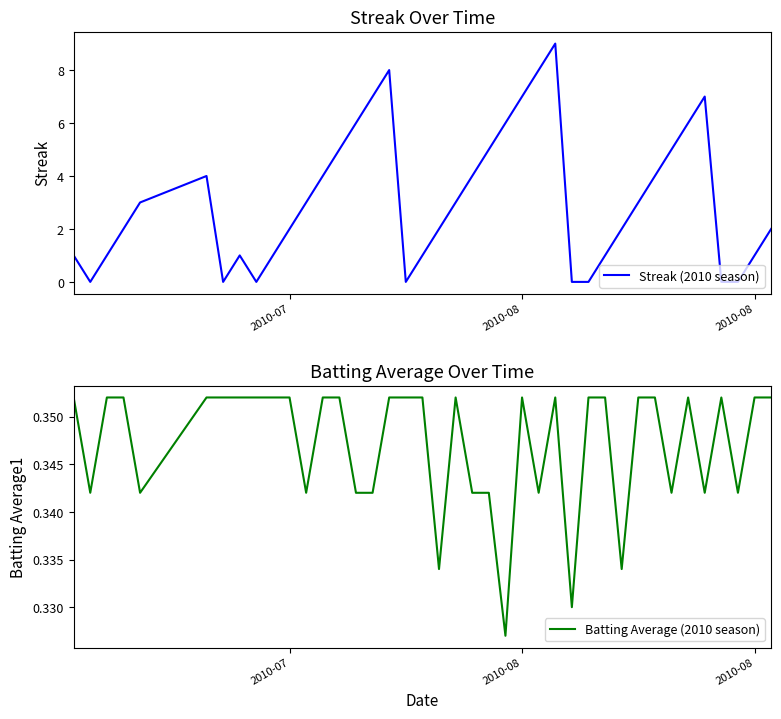

Which series has the largest total across all categories?

Streak (2010 season)